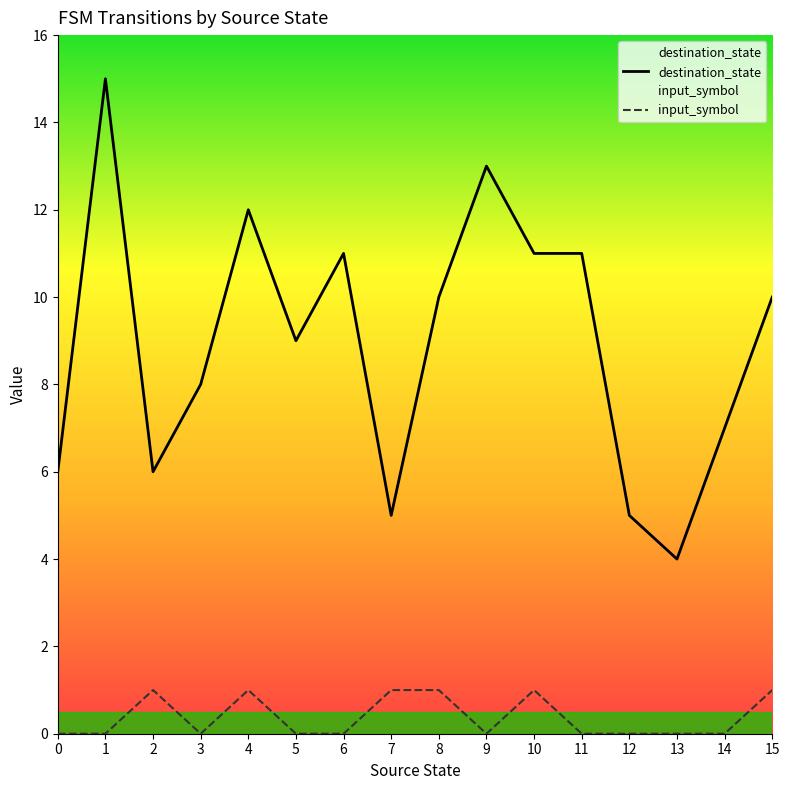

At how many categories does at least one series exceed 13?

1